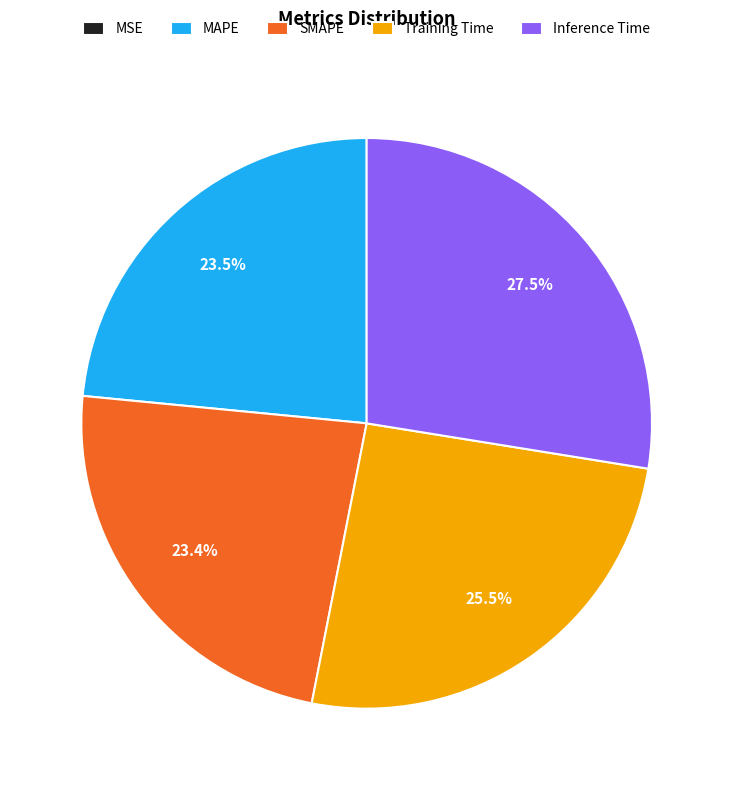

What percentage is NOT represented by SMAPE?

76.6%